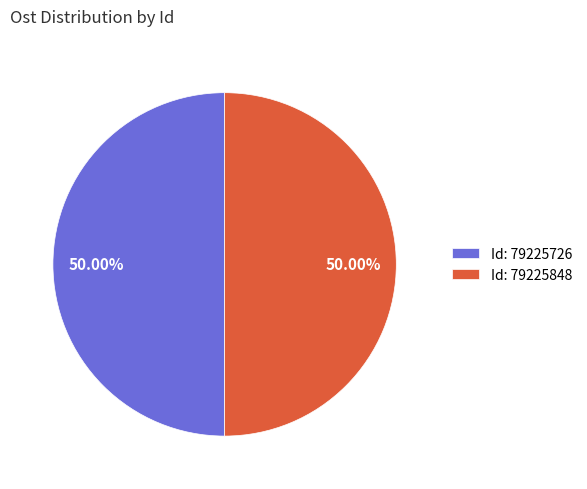

Approximately how many times larger is the value at Id: 79225726 compared to Id: 79225848?

1.0